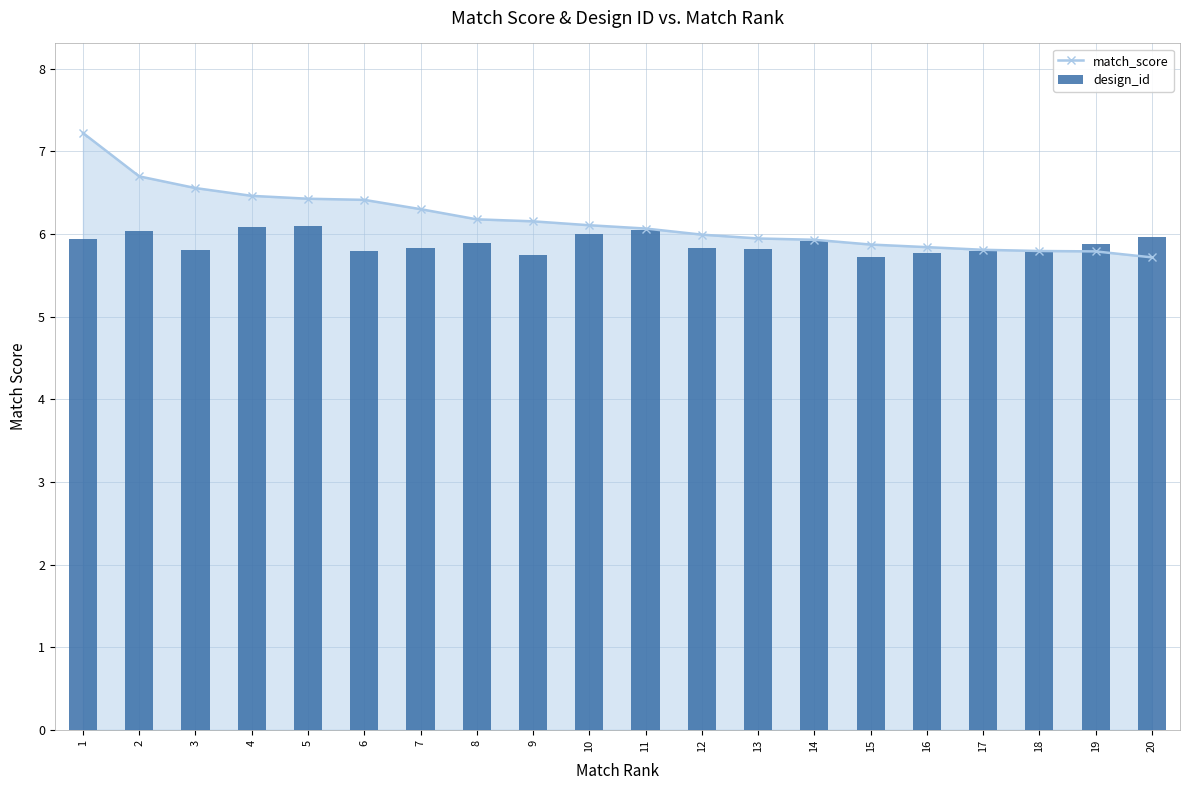

Reading left to right, transcribe all the data shown in this chart.

match_score_line: 7.2	6.7	6.6	6.5	6.4	6.4	6.3	6.2	6.2	6.1	6.1	6.0	5.9	5.9	5.9	5.8	5.8	5.8	5.8	5.7
design_id: 5.9	6.0	5.8	6.1	6.1	5.8	5.8	5.9	5.7	6.0	6.1	5.8	5.8	5.9	5.7	5.8	5.8	5.8	5.9	6.0